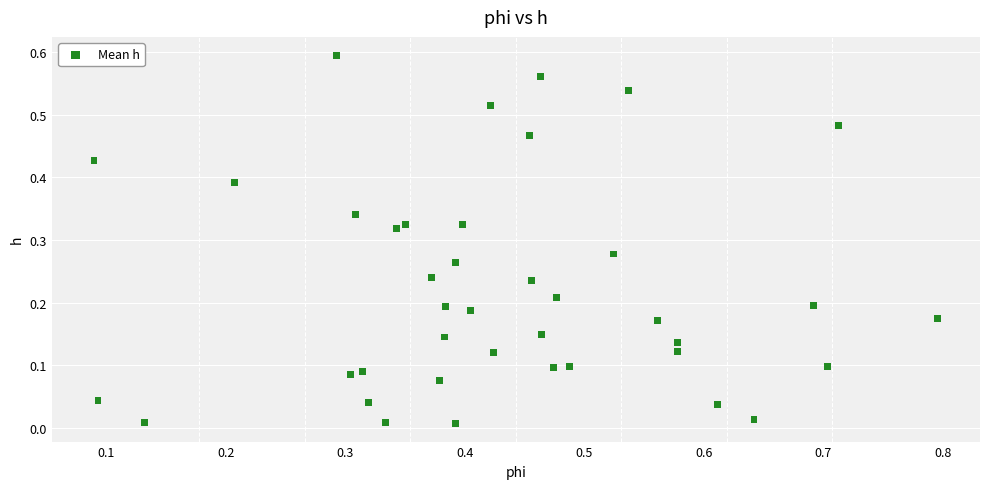

What is the range of X values (max minus min)?

0.7